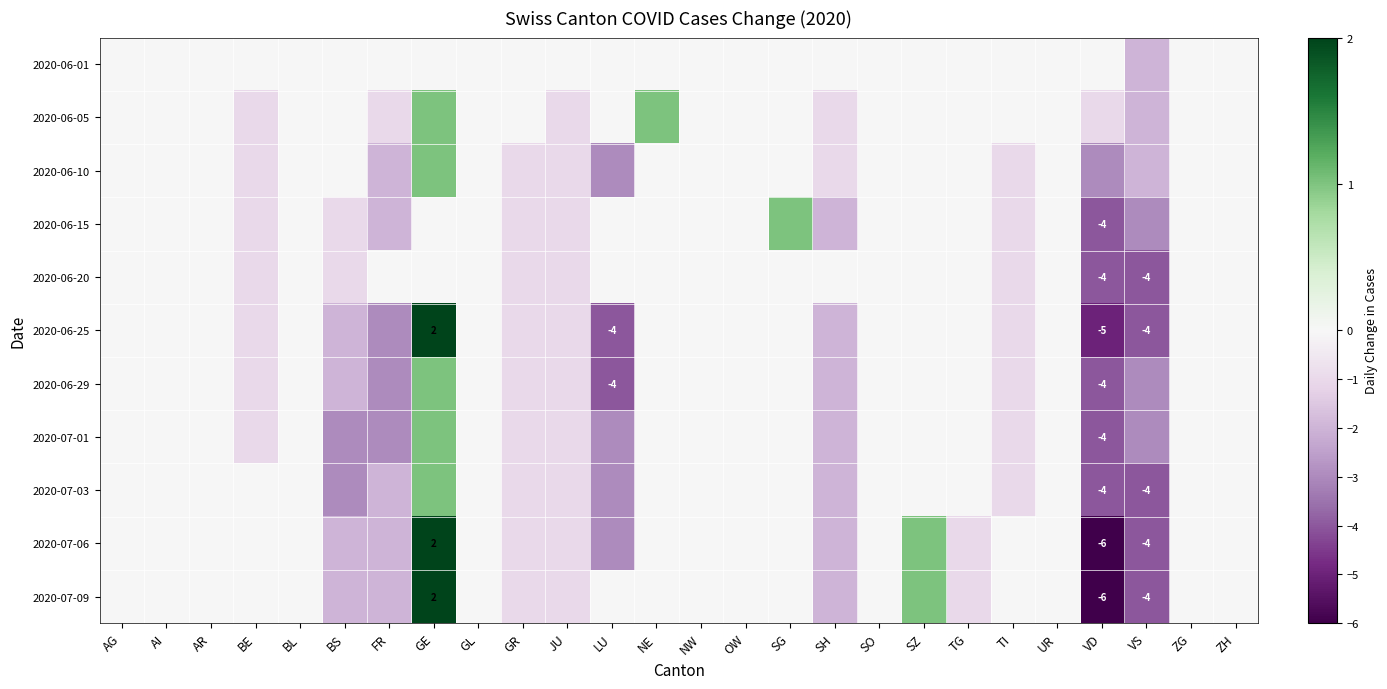

What is the total value across all series at VD?

-41